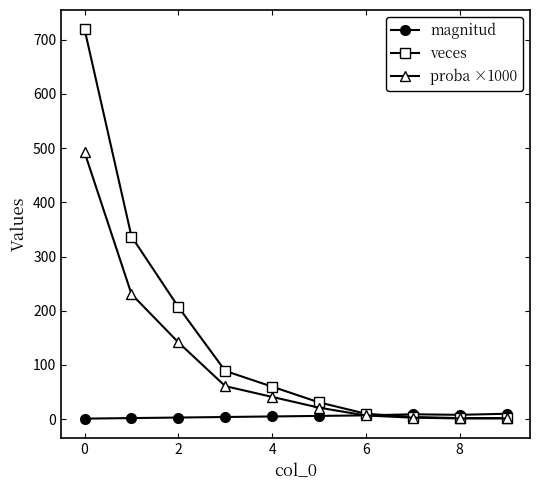

What is the value of the proba ×1000 point at the 3rd from the left?

141.7